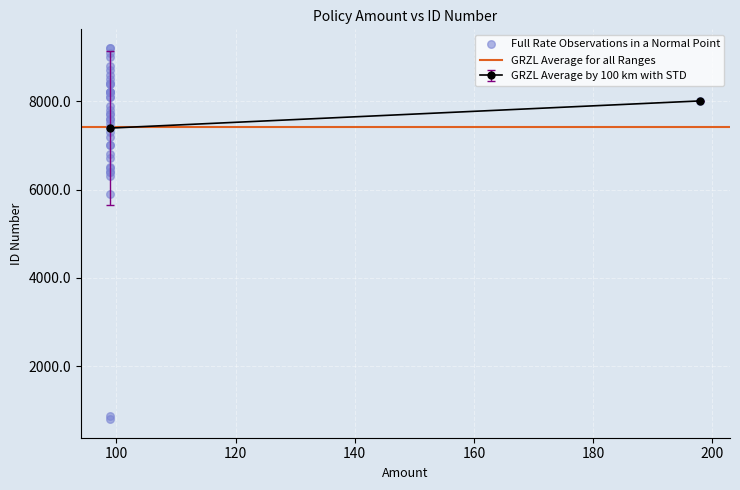

What Y value in the scatter plot is closest to 5006?

5908.3